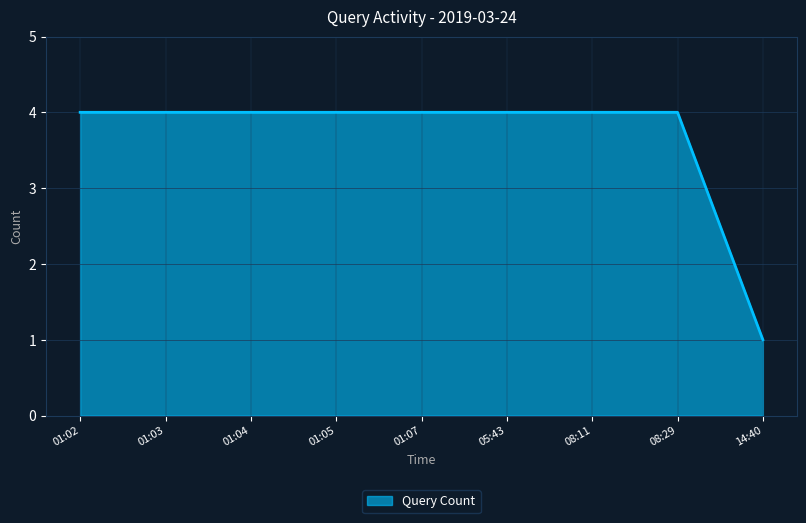

What position from the right is 14:40?

1